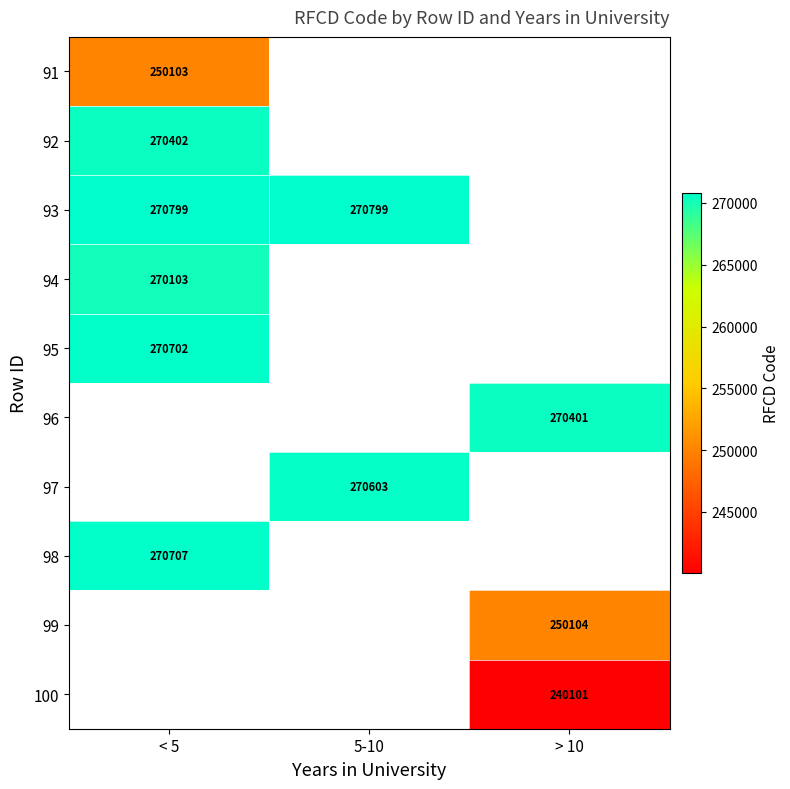

True or false: 92 has a value of 270402.0 at < 5.

True